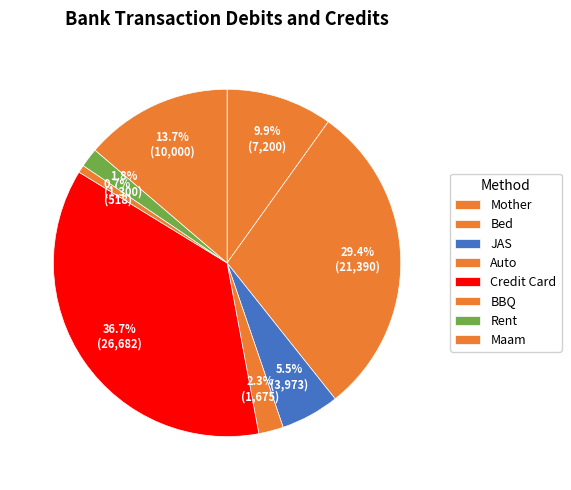

True or false: Maam accounts for 28% of the total.

False